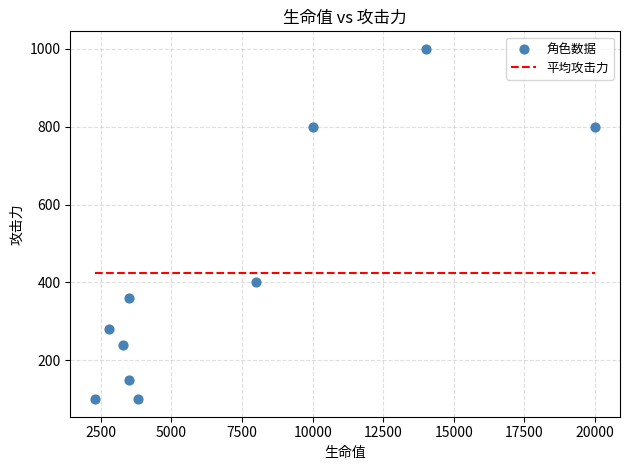

What Y value in the scatter plot is closest to 550?

400